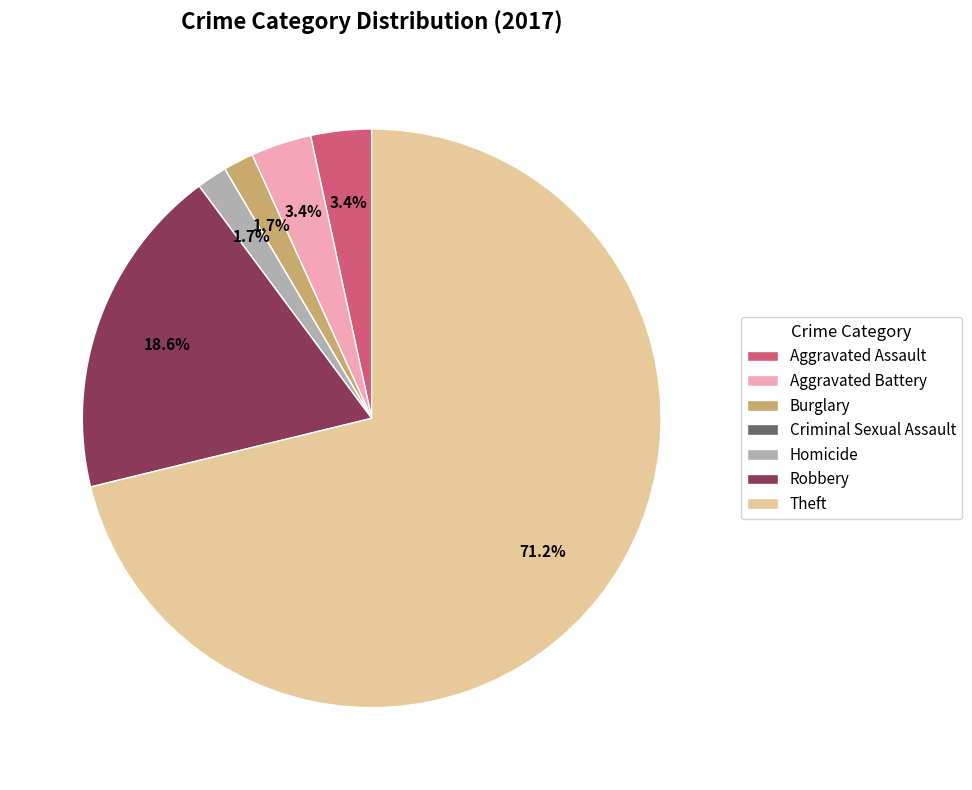

Approximately how many times larger is the value at Burglary compared to Homicide?

1.0